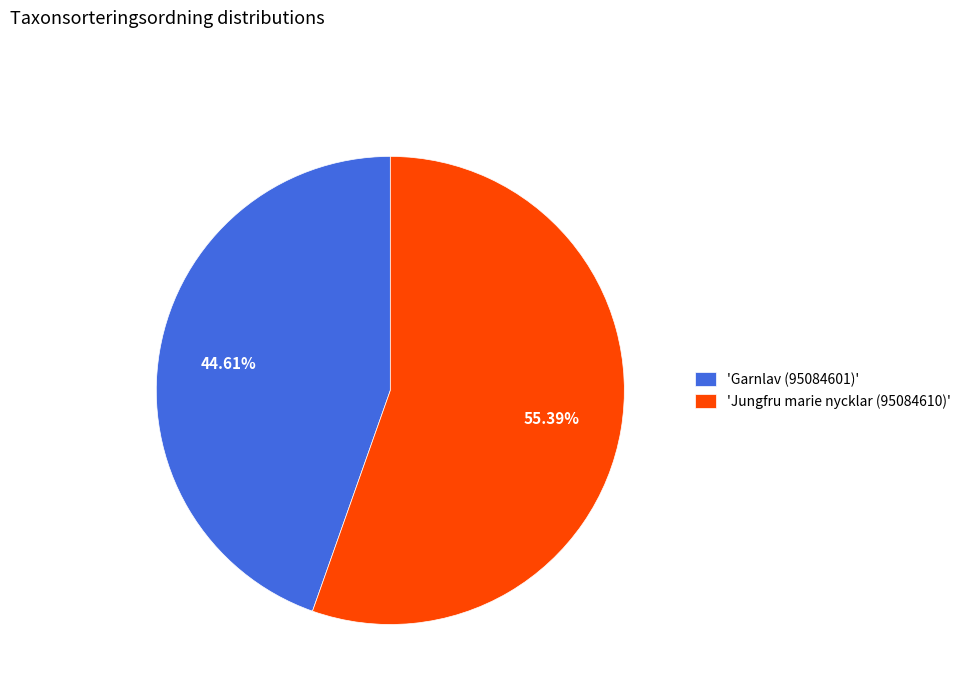

To the nearest percent, what is the difference between the largest and smallest slice percentages?

11%